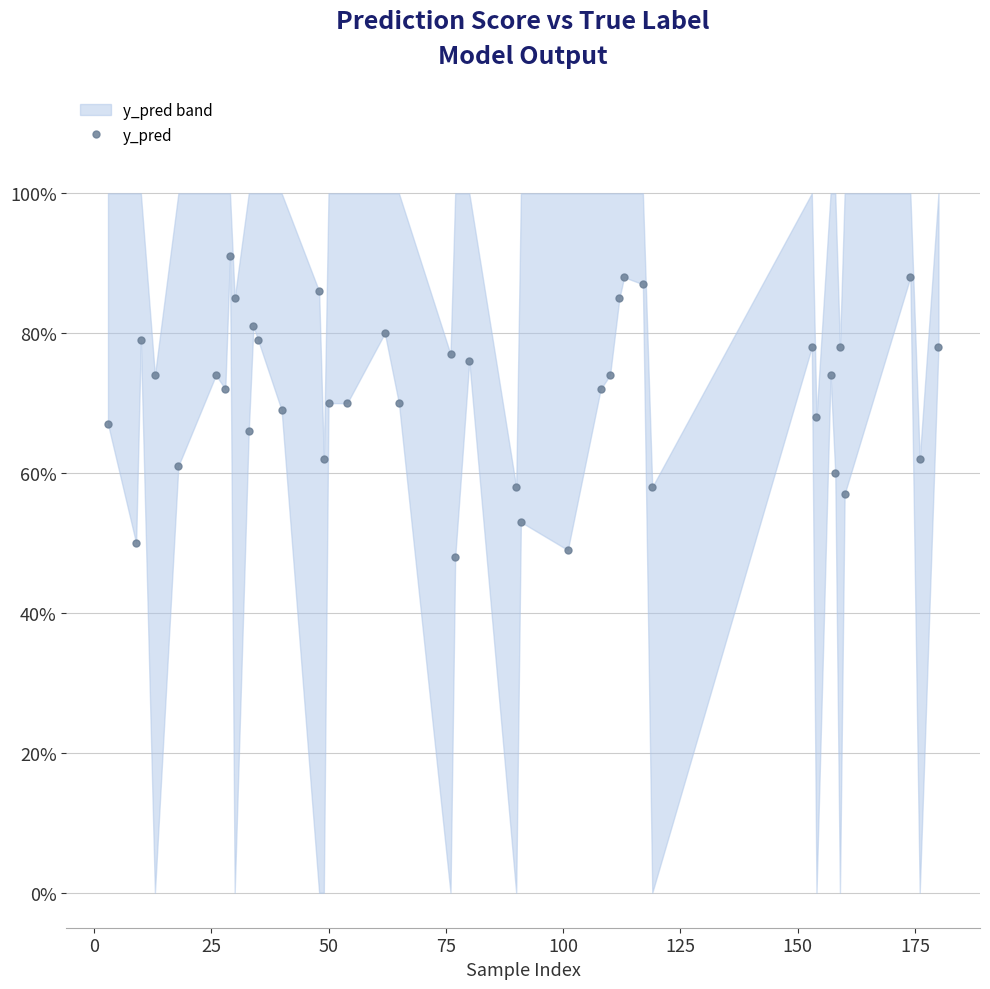

How many interior local valleys (lower than both neighbors) does the data have?

14